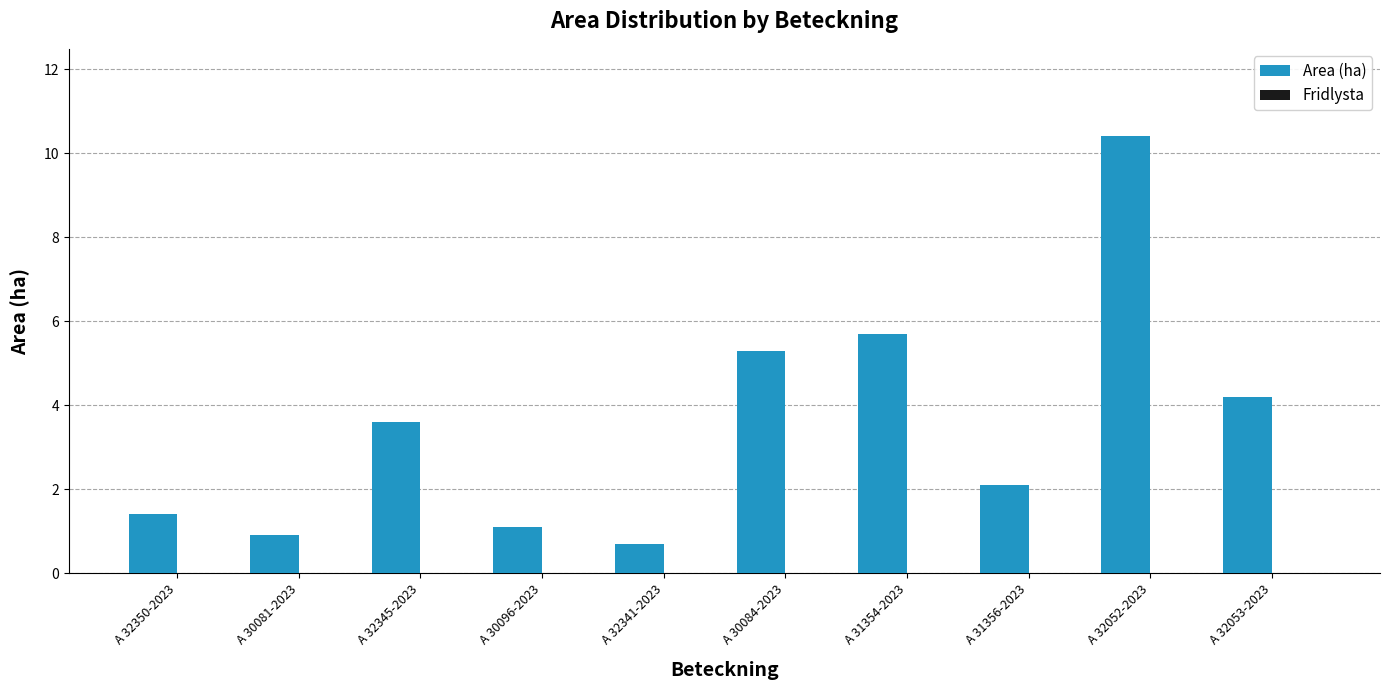

What position from the left is A 32345-2023?

3